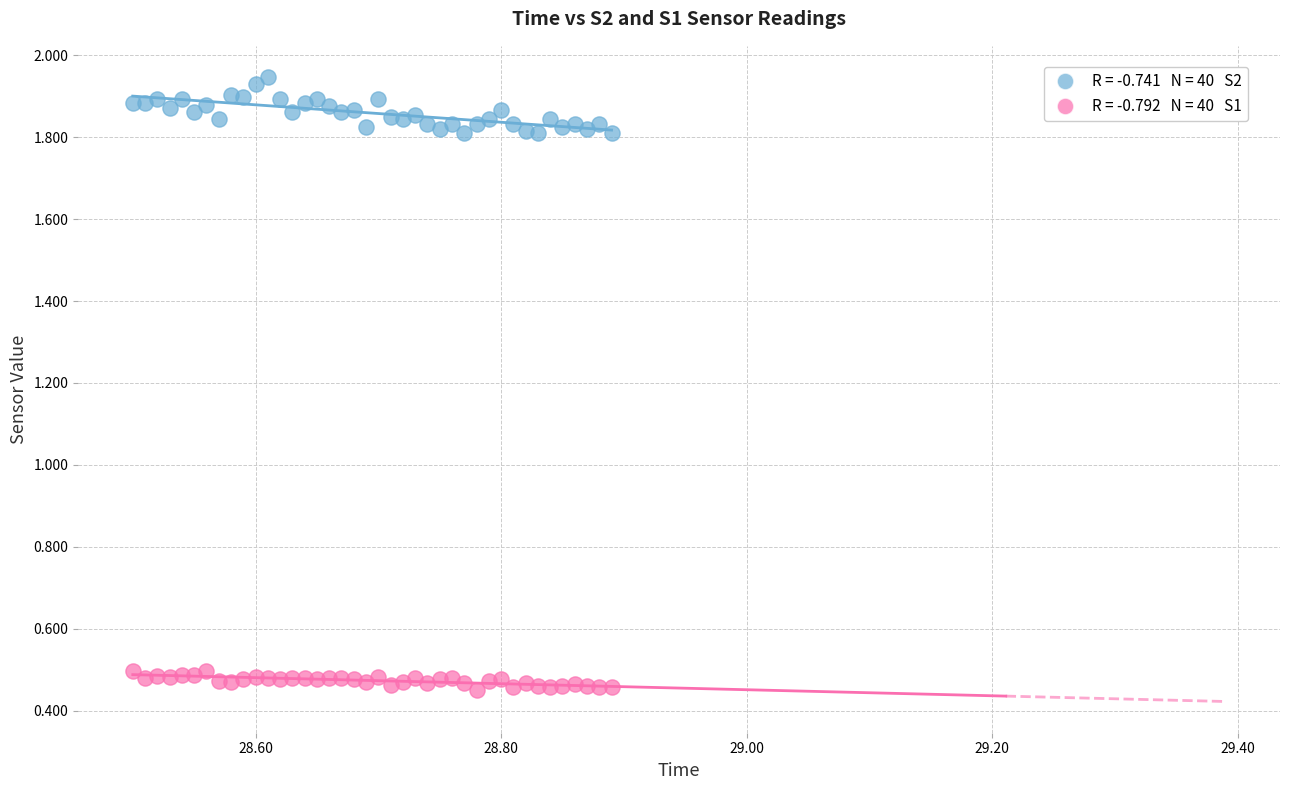

Count the number of points in this scatter plot.

80